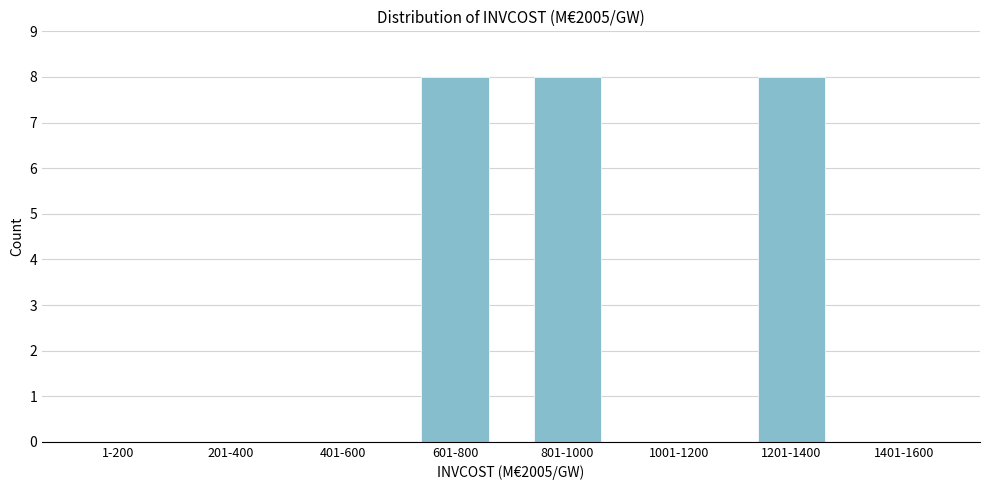

Reading left to right, extract all data points from this chart.

1-200=0	201-400=0	401-600=0	601-800=8	801-1000=8	1001-1200=0	1201-1400=8	1401-1600=0